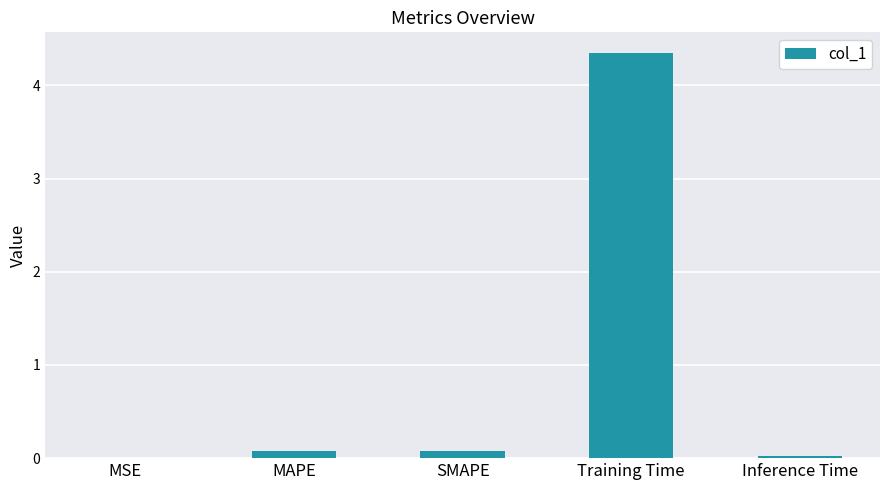

True or false: the data shows 2.8 at Training Time.

False